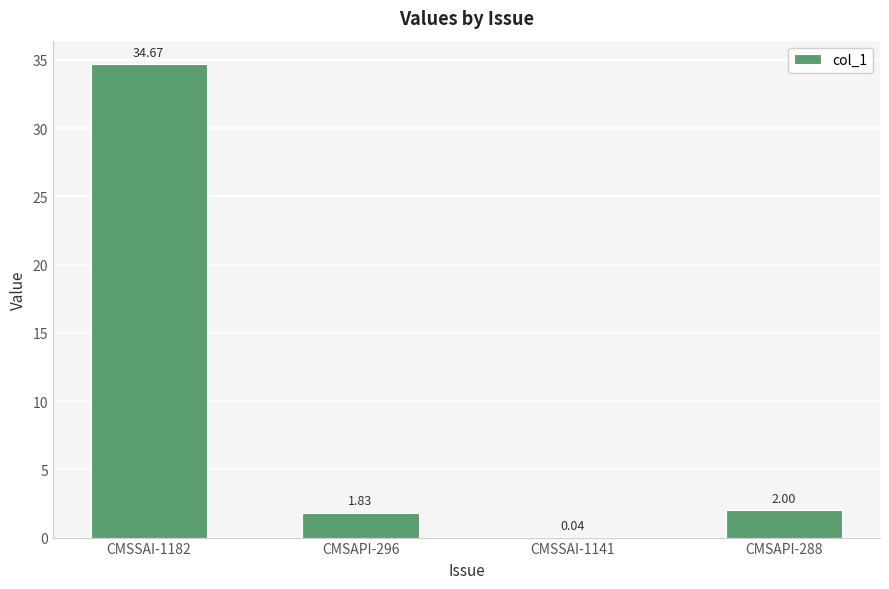

What is the sum of all values?

38.5